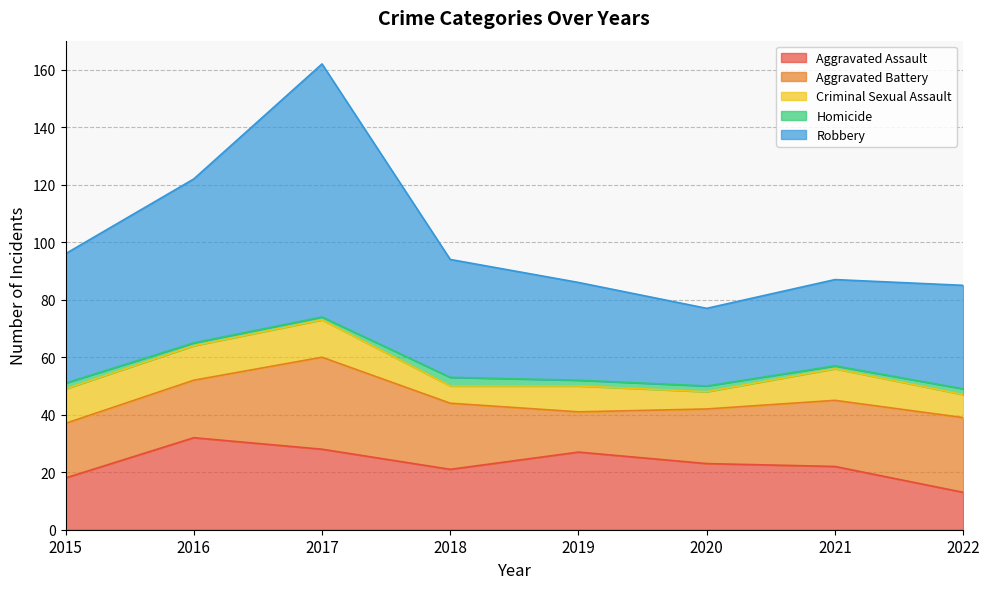

True or false: Criminal Sexual Assault and Aggravated Assault intersect in this chart.

False